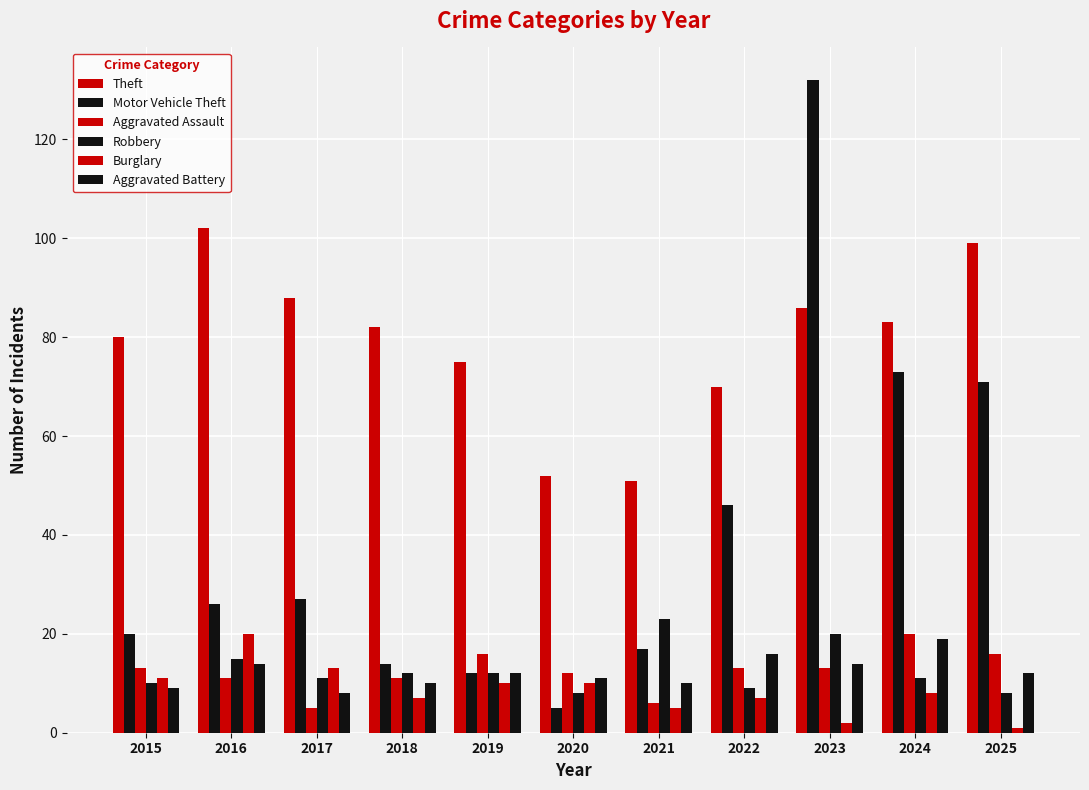

At which label is Aggravated Assault closest to 12?

2020